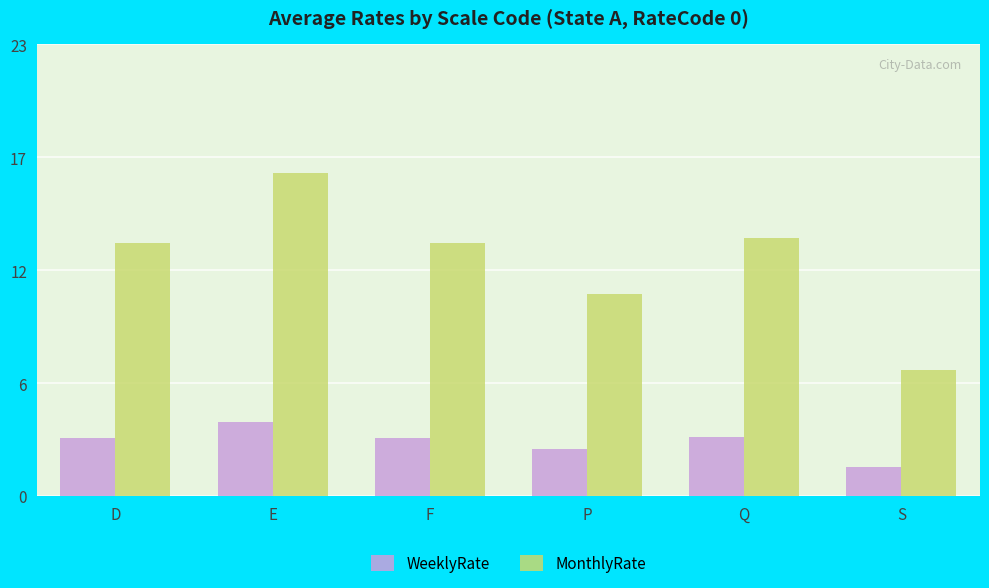

Which has a higher value, D or F?

D